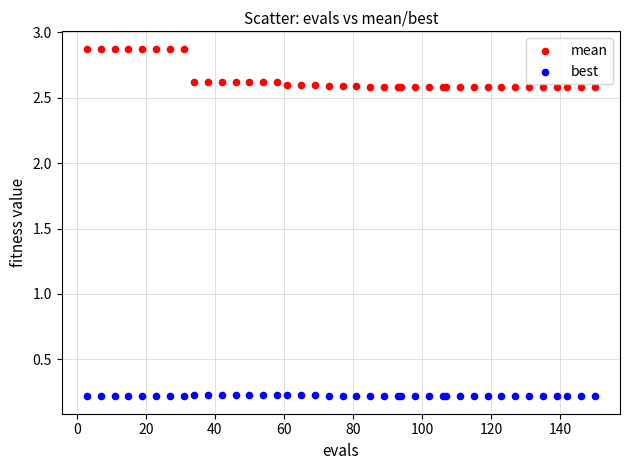

What are all the series names shown in the legend?

mean, best